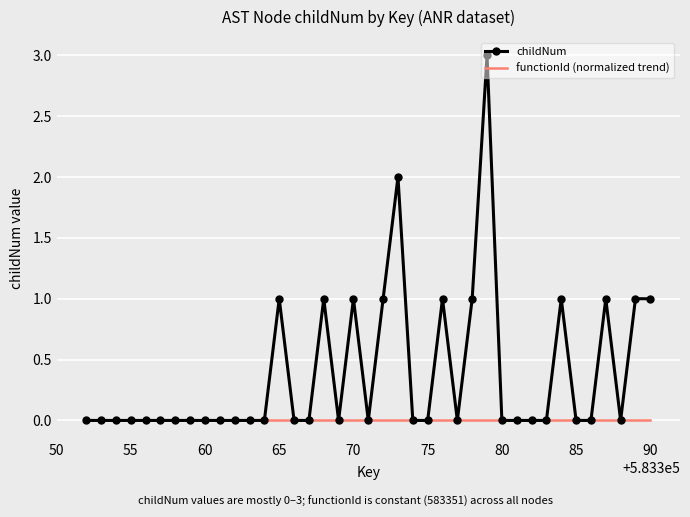

Which series has the widest spread of values?

childNum